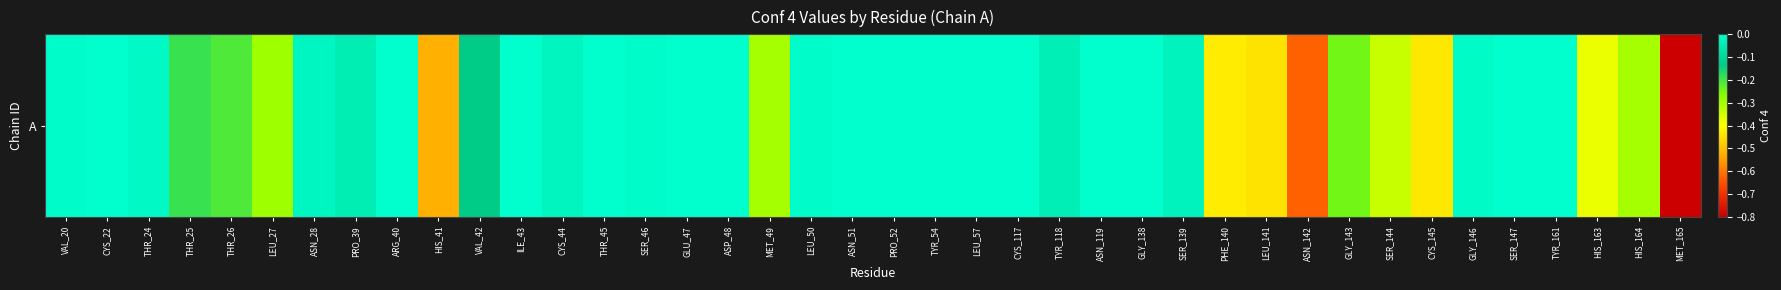

The chart shows a value of -0.2 at GLY_143. True or false?

True